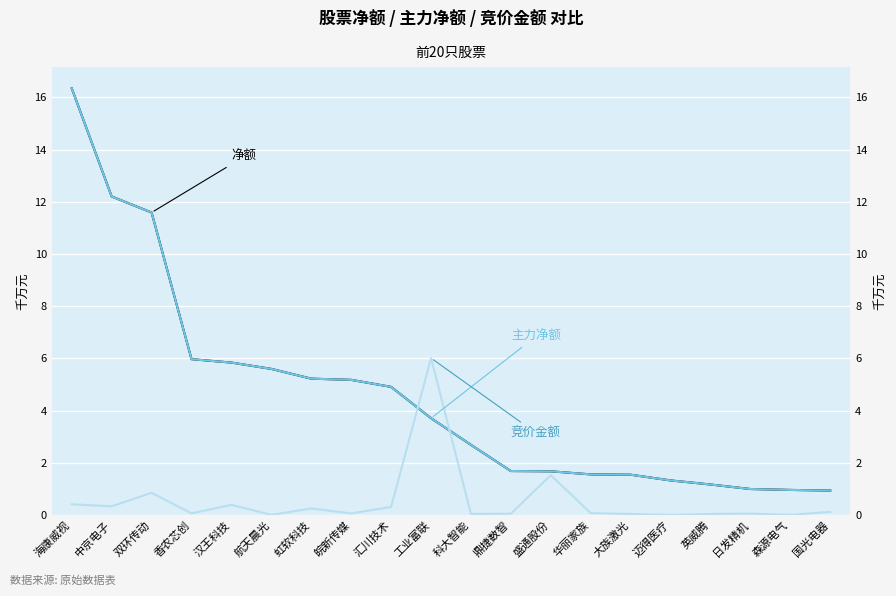

What is the label of the 18th point from the left?

日发精机